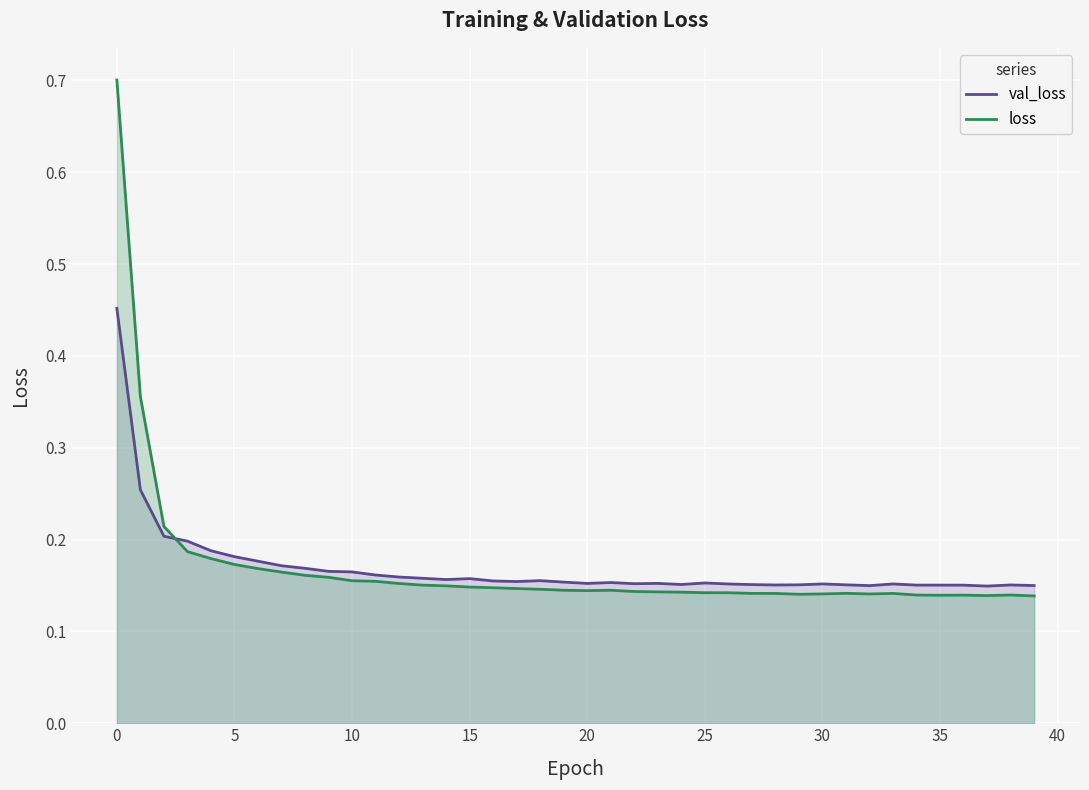

At which category is the sum across all series the highest?

0